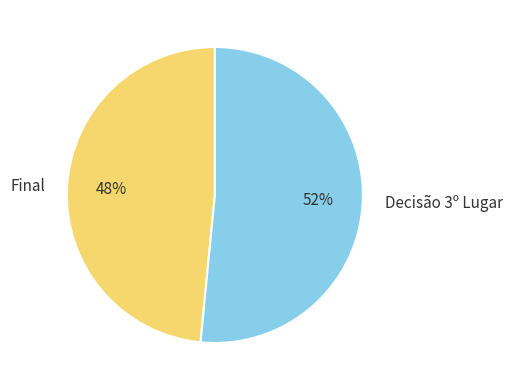

The Decisão 3º Lugar slice represents 42% of the pie. True or false?

False